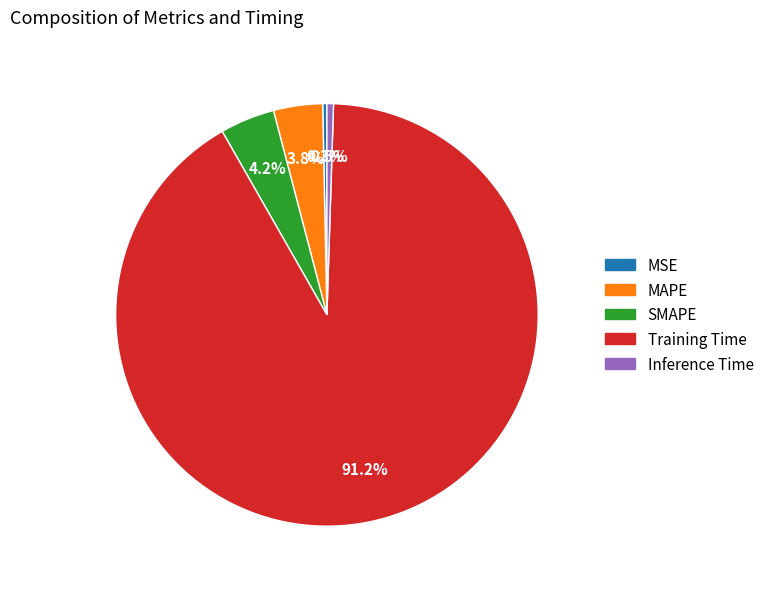

Combined, do Inference Time and Training Time account for over 50%?

Yes